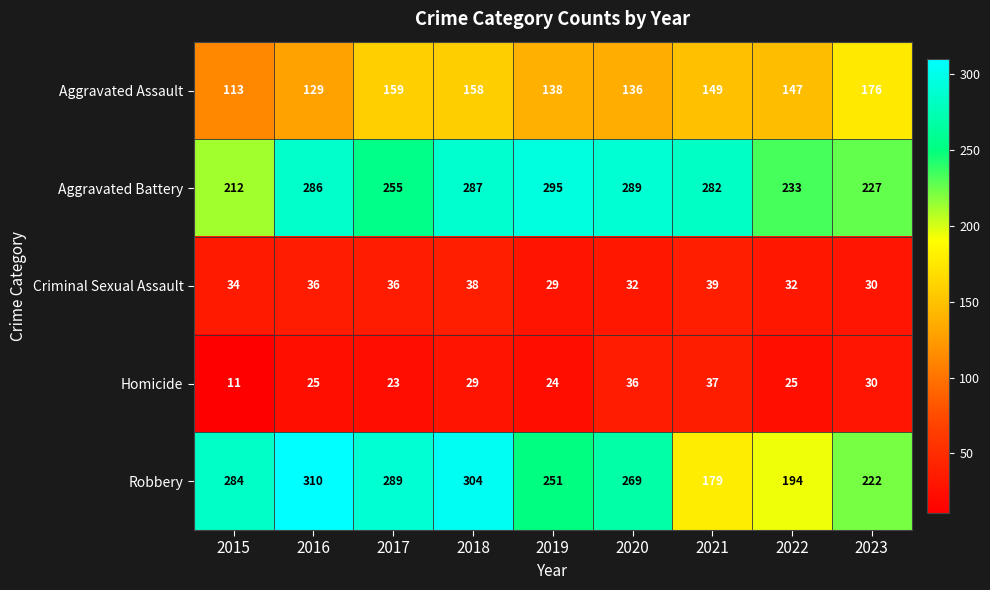

Is it true that Criminal Sexual Assault equals 64 at 2017?

False